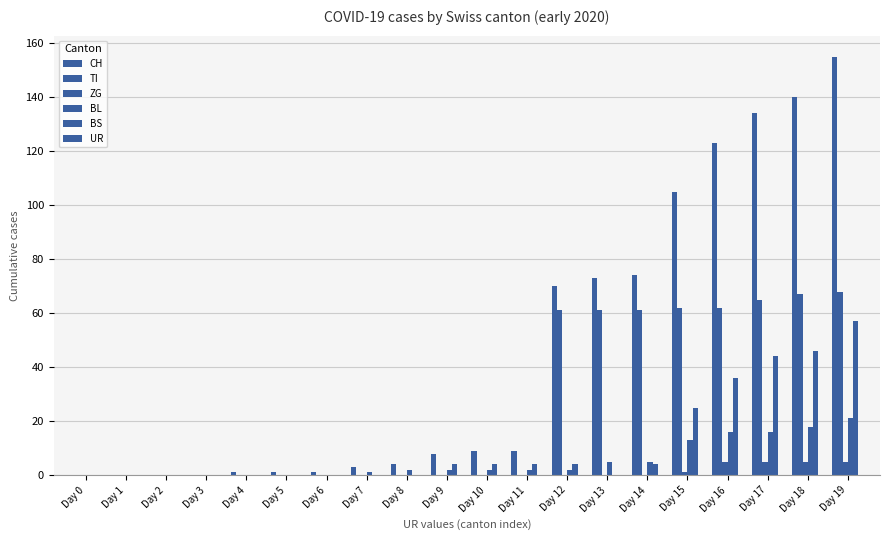

Does the chart contain stacked bars?

No